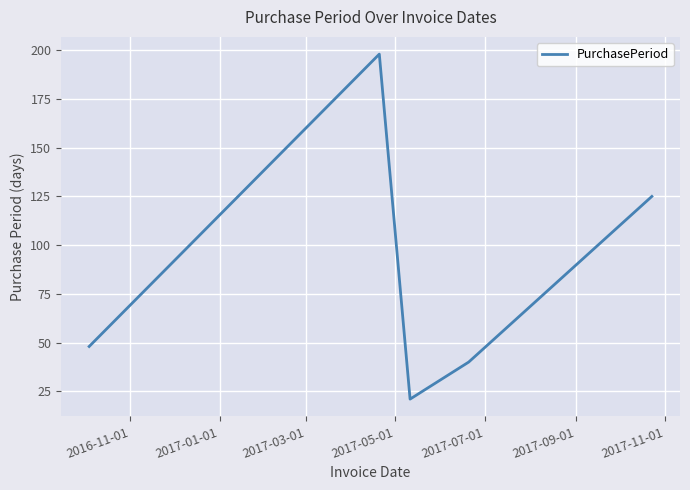

Reading right to left, transcribe all the data shown in this chart.

125	40	21	198	48